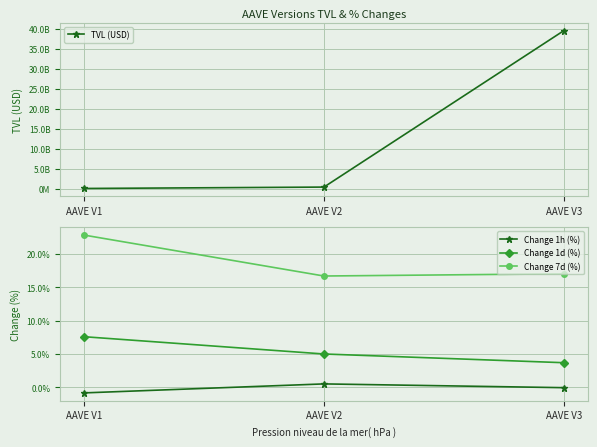

How many lines are shown in the chart?

4